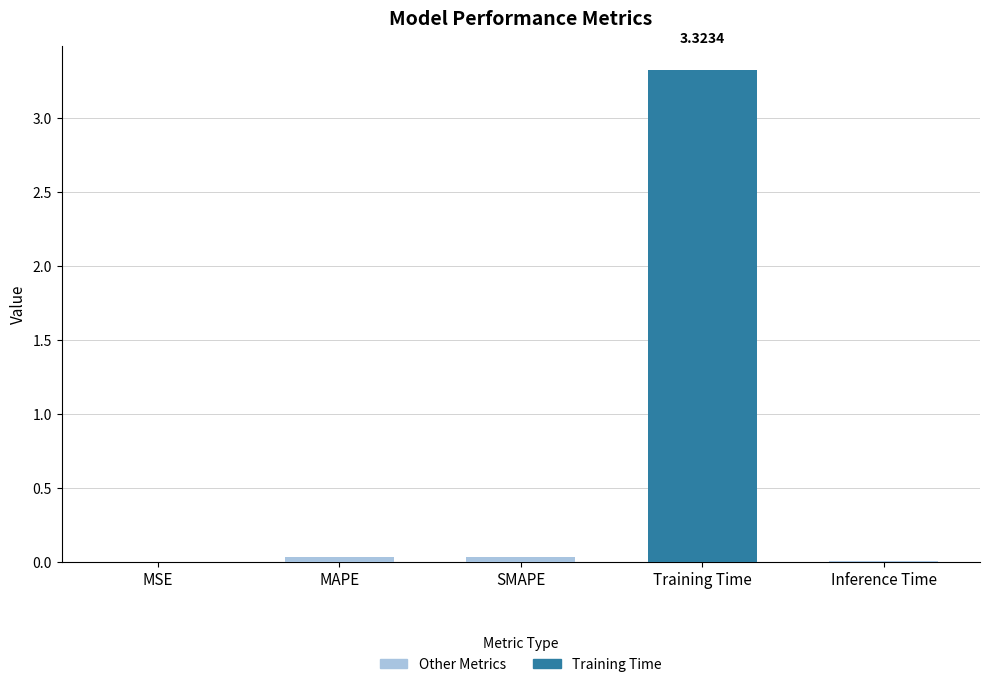

Does the chart contain stacked bars?

No